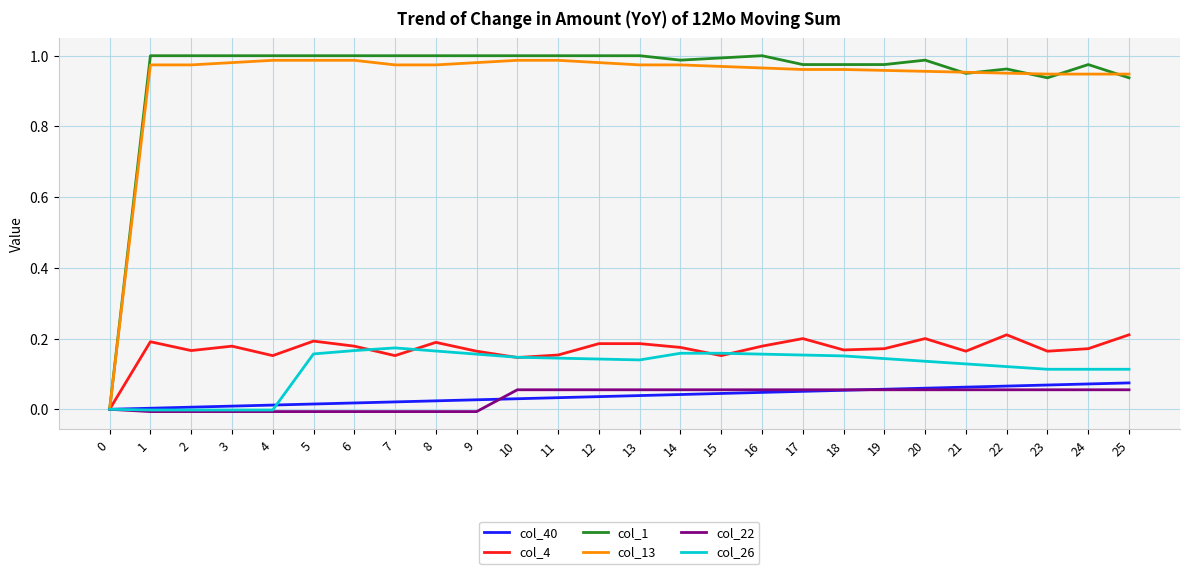

The value of col_26 at 22 is 0.2. True or false?

False